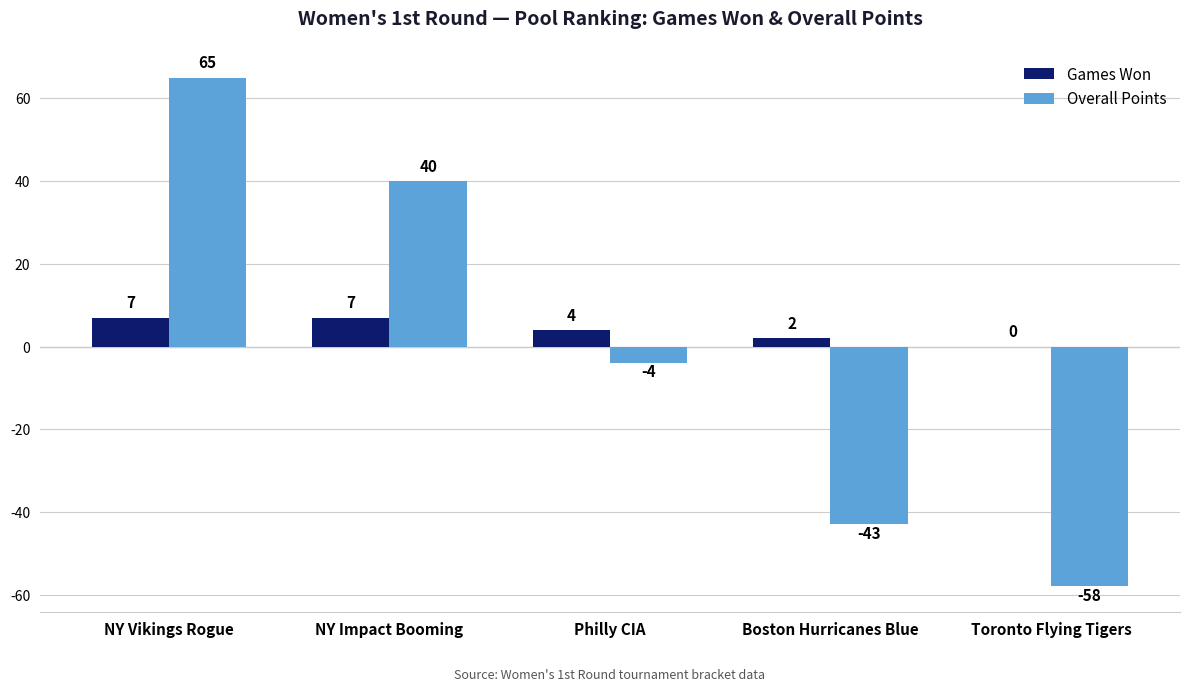

How many positive values does the Overall Points series have?

2